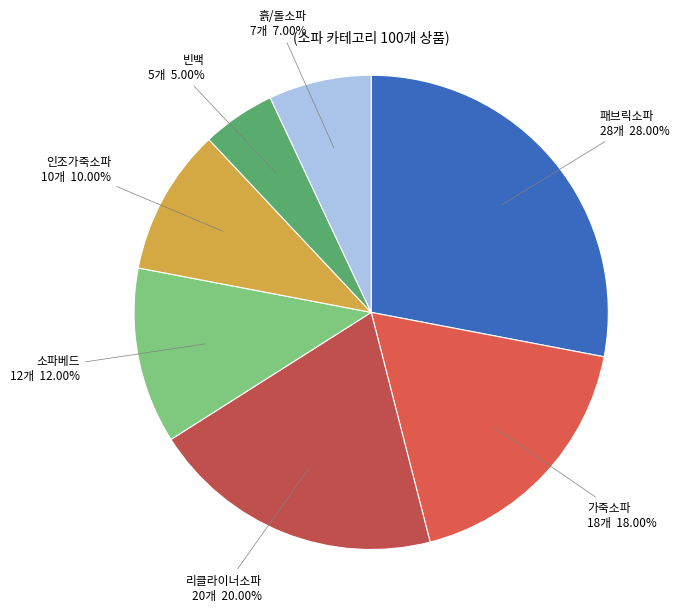

The 흙/돌소파 slice represents 17% of the pie. True or false?

False